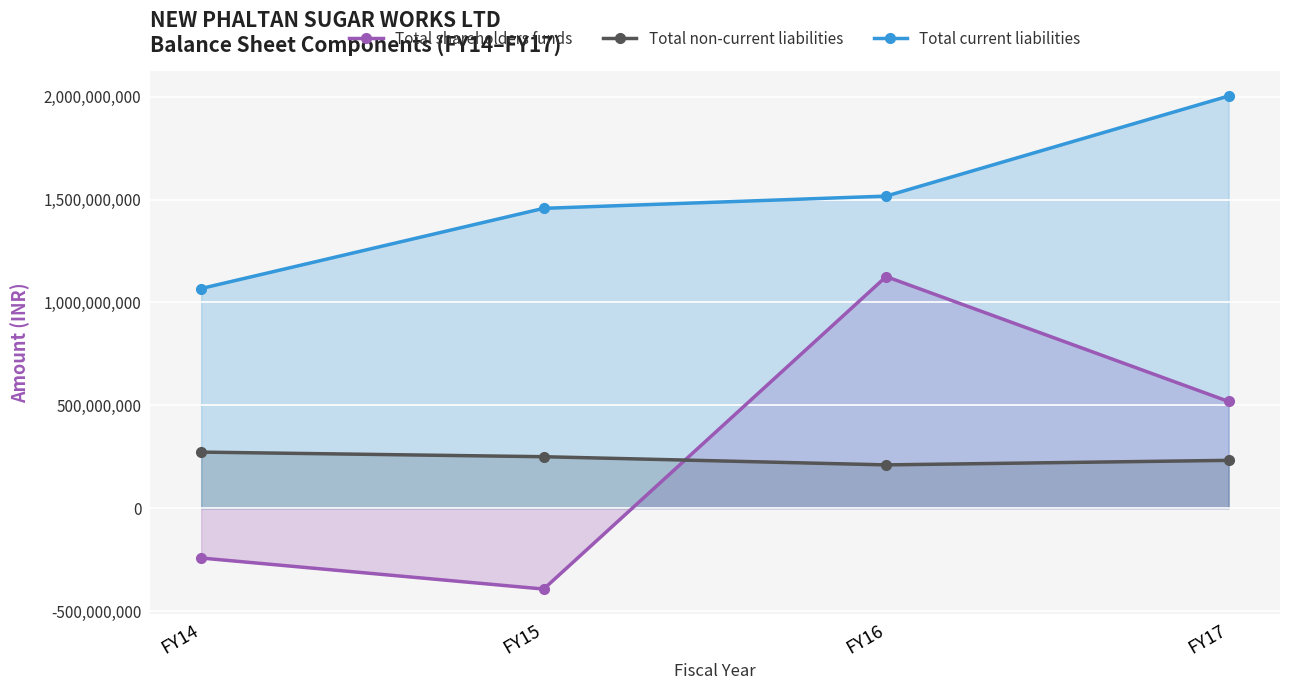

What are all the series names shown in the legend?

Total shareholders funds, Total non-current liabilities, Total current liabilities